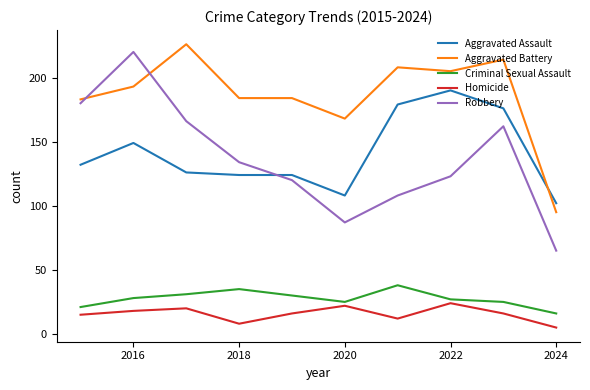

Which series has the largest range (max minus min)?

Robbery